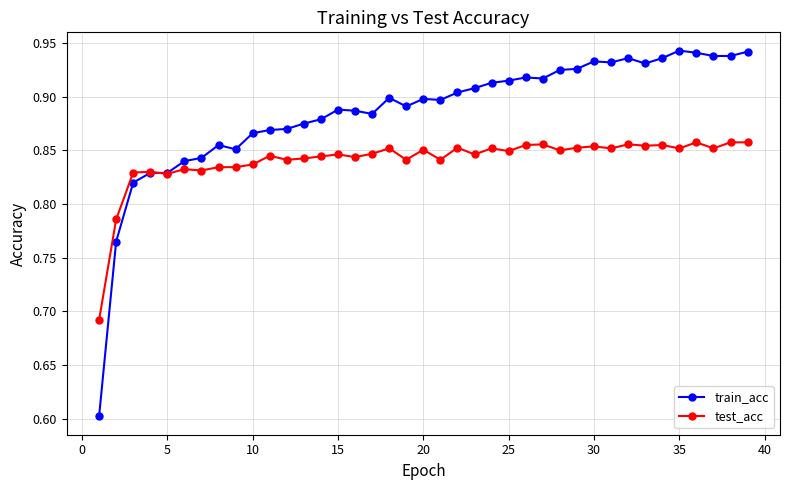

List the series in order of their overall mean, lowest first.

test_acc, train_acc